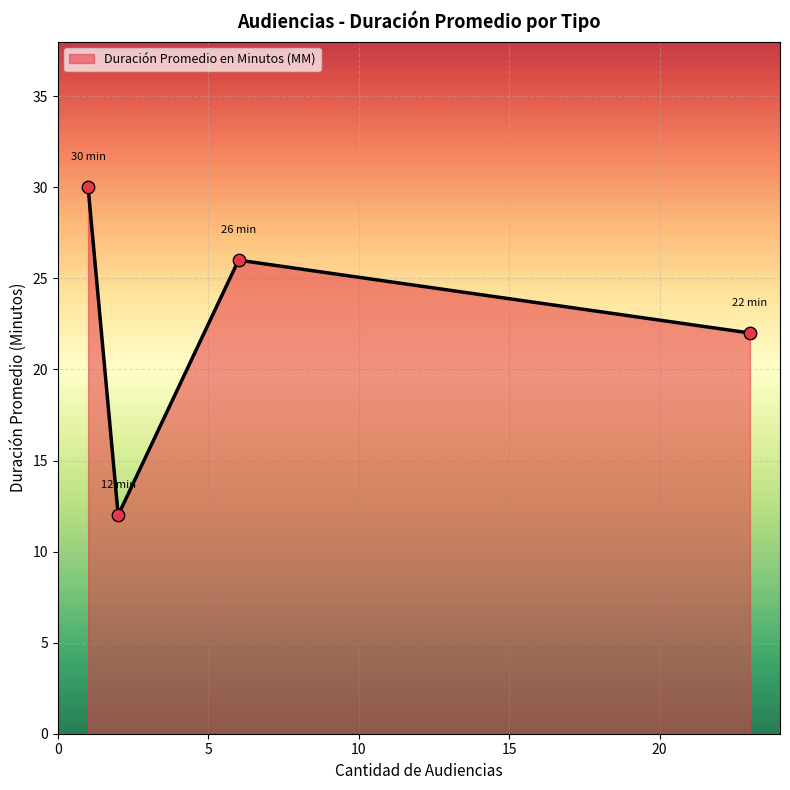

What is the greatest value displayed?

30